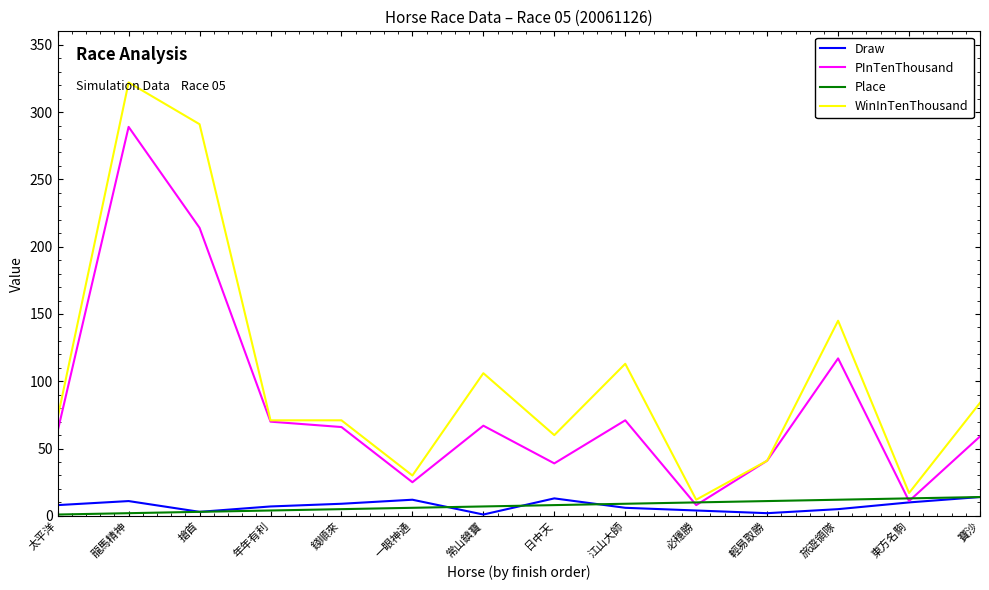

What is the approximate value of WinInTenThousand at 寶沙?

84